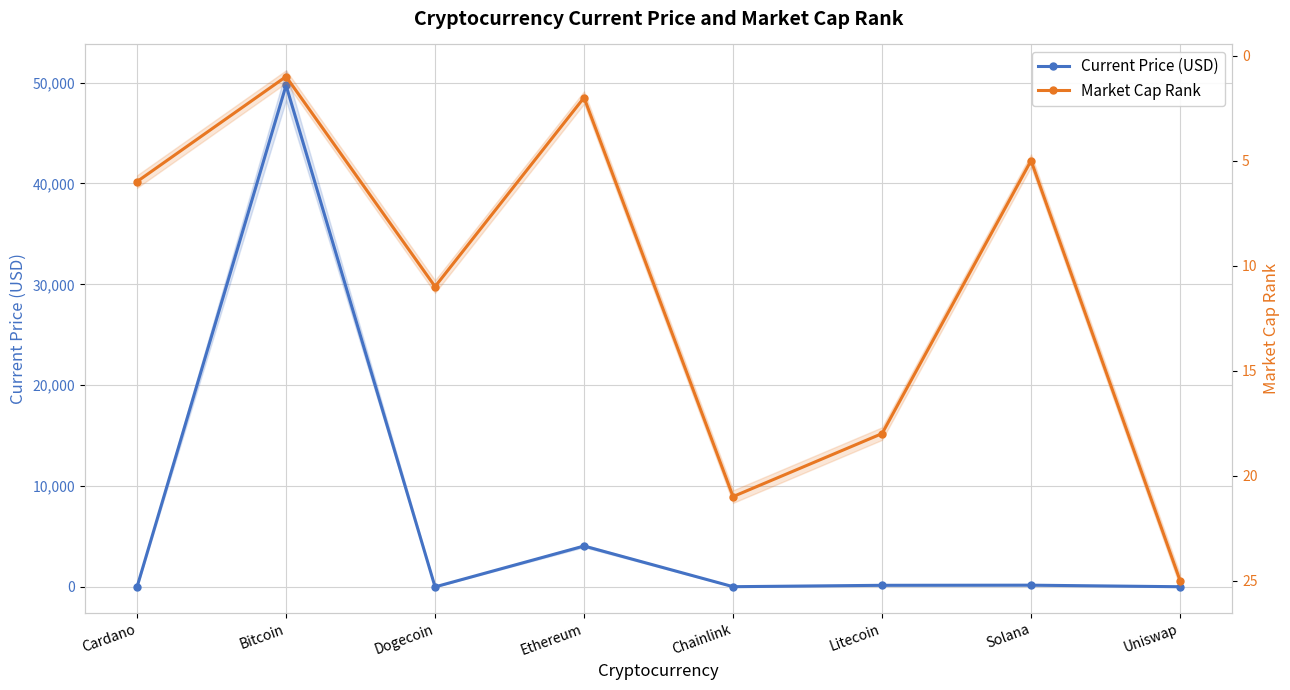

True or false: Market Cap Rank has a value of 11.0 at Dogecoin.

True